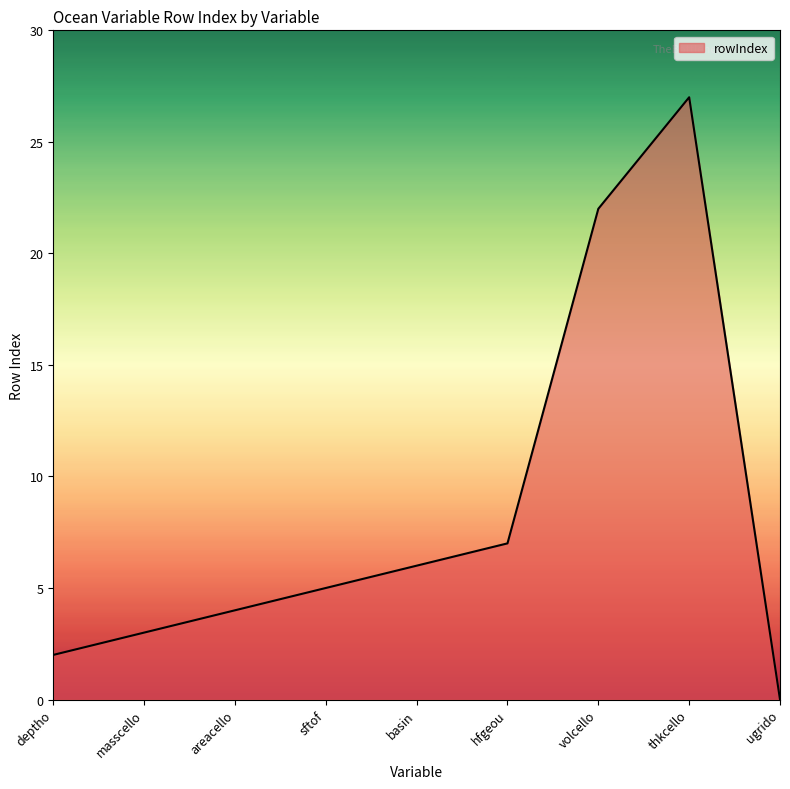

True or false: the data has more than 2 interior local peaks.

False